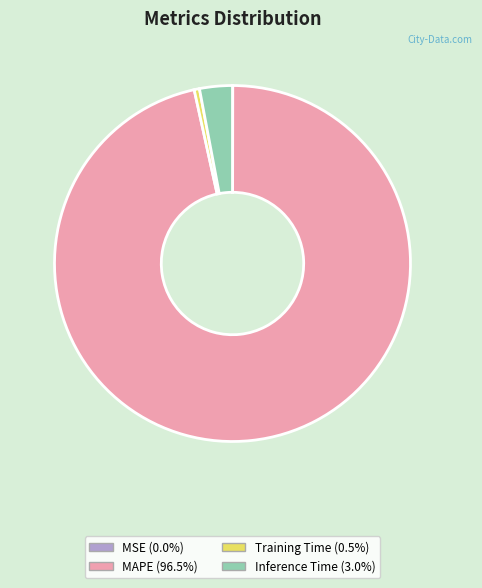

Which slice represents more than half of the pie?

MAPE